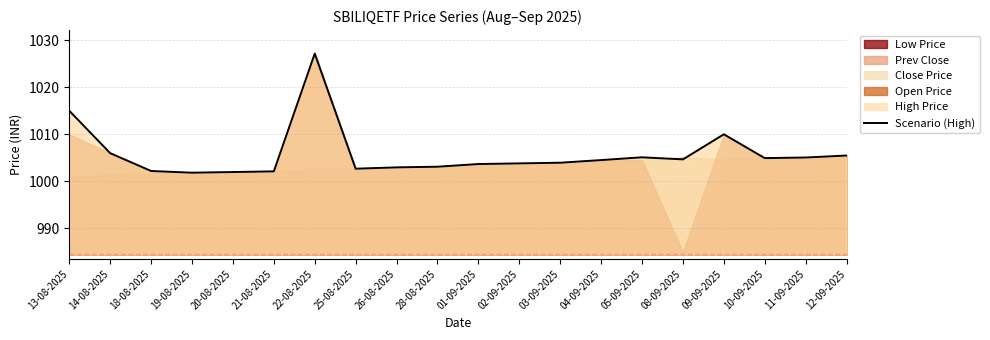

Reading right to left, transcribe all the data shown in this chart.

12-09-2025=1005.5	11-09-2025=1005.1	10-09-2025=1004.9	09-09-2025=1010.0	08-09-2025=1004.7	05-09-2025=1005.1	04-09-2025=1004.5	03-09-2025=1004.0	02-09-2025=1003.8	01-09-2025=1003.7	28-08-2025=1003.1	26-08-2025=1003.0	25-08-2025=1002.7	22-08-2025=1027.2	21-08-2025=1002.1	20-08-2025=1002.0	19-08-2025=1001.8	18-08-2025=1002.2	14-08-2025=1006.0	13-08-2025=1015.0